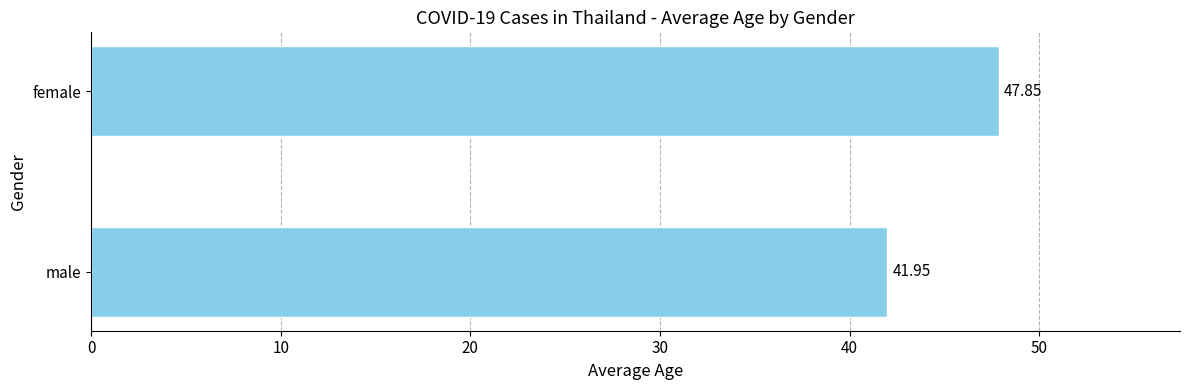

How many data points does each series have?

2